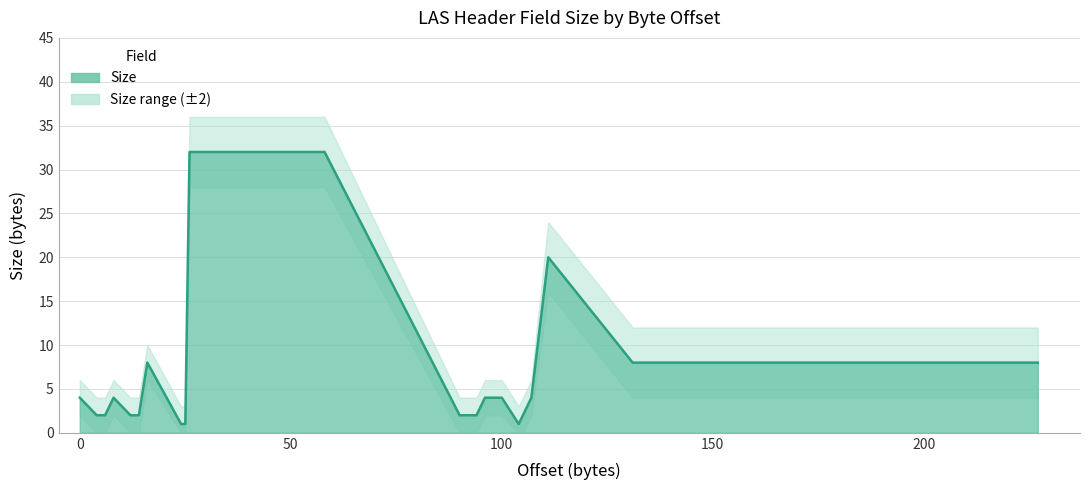

At 187, list the series in order from smallest to largest.

Size_lower, Size, Size_upper